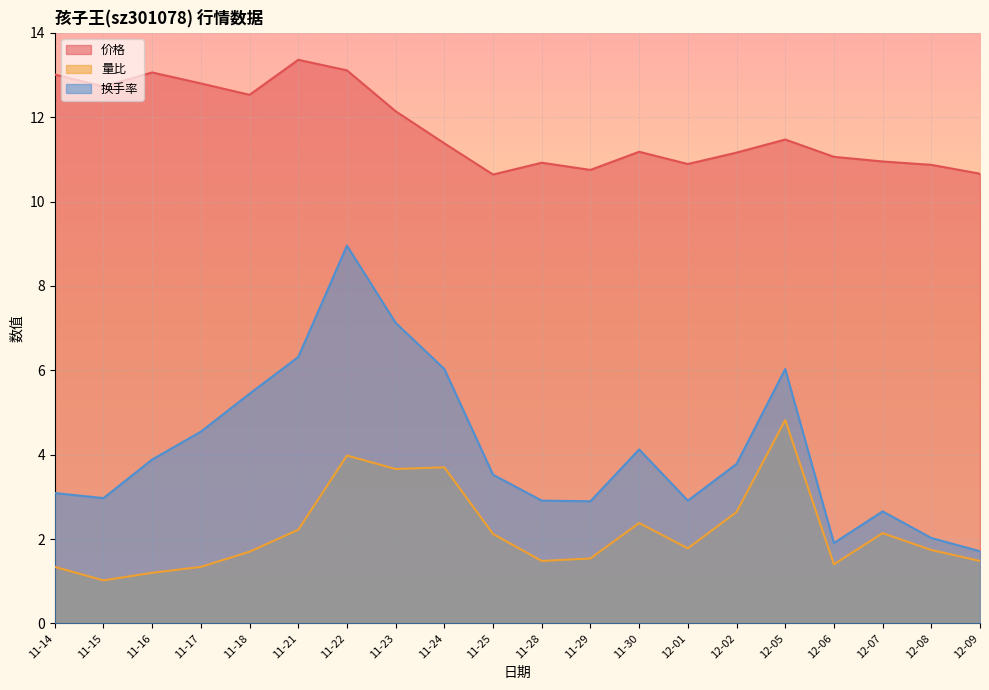

What value does the 换手率 series have at 12-01?

2.9